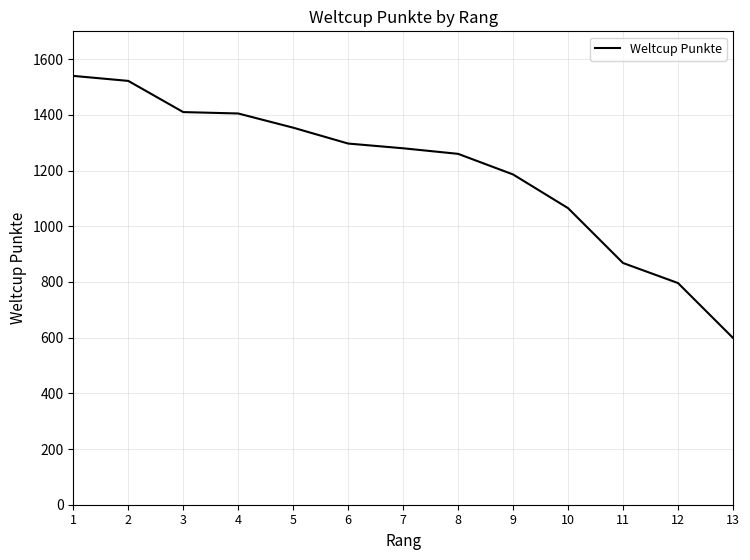

What is the maximum value shown in the chart?

1540